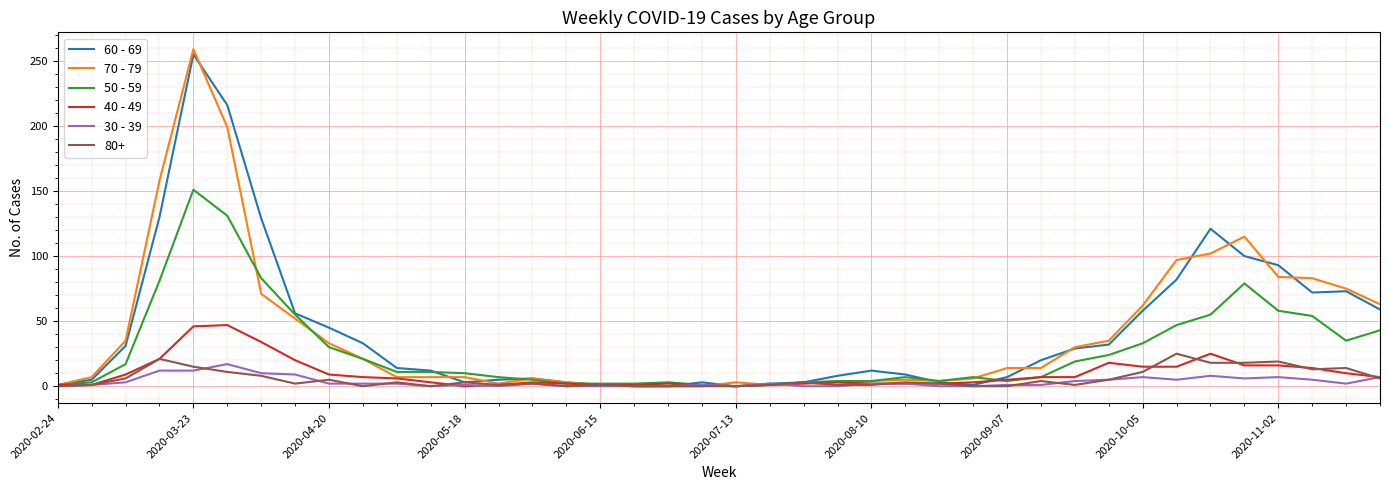

Which series has the largest range (max minus min)?

70 - 79